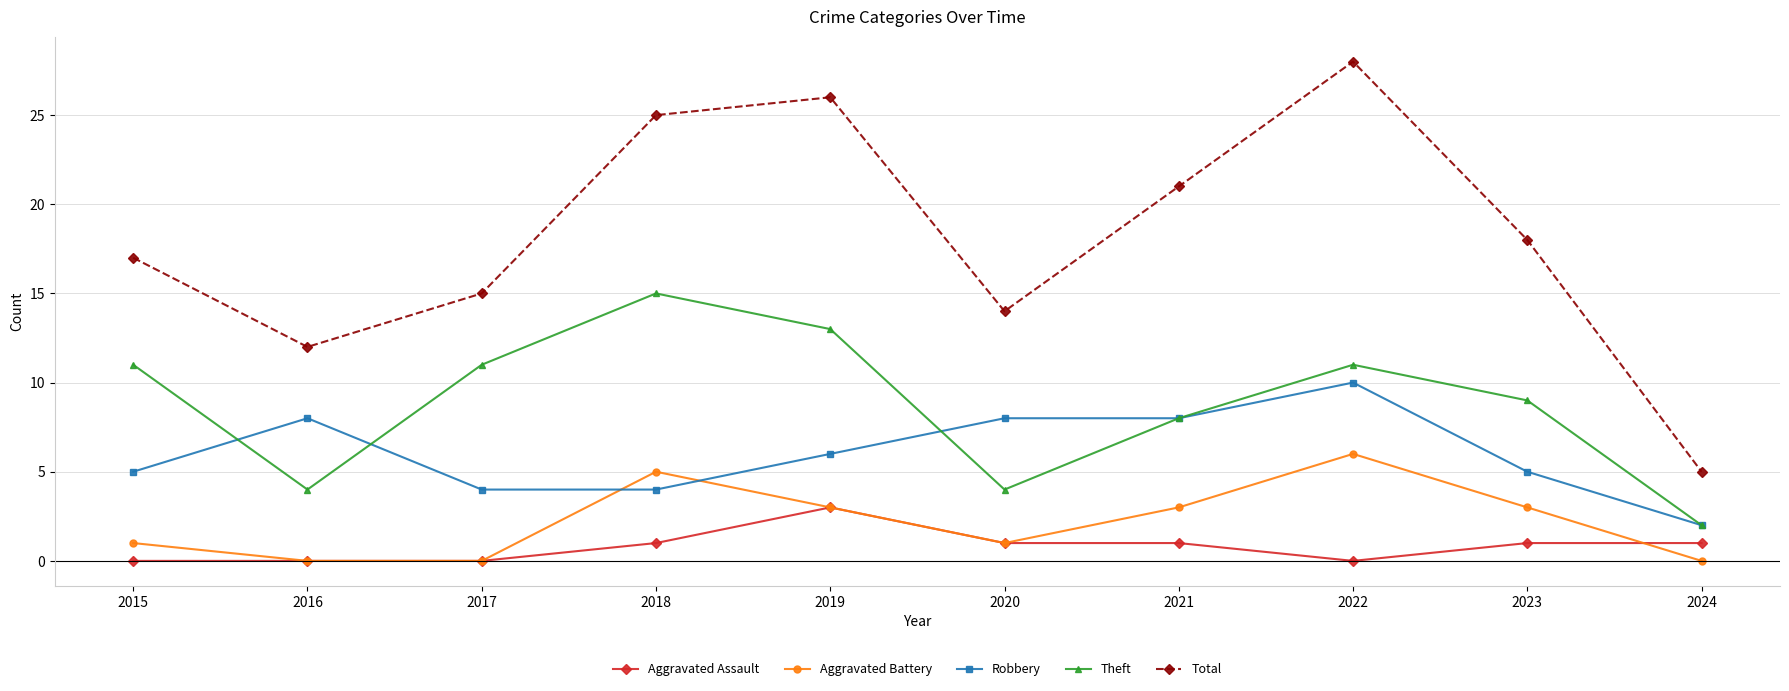

Which series has the widest spread of values?

Total